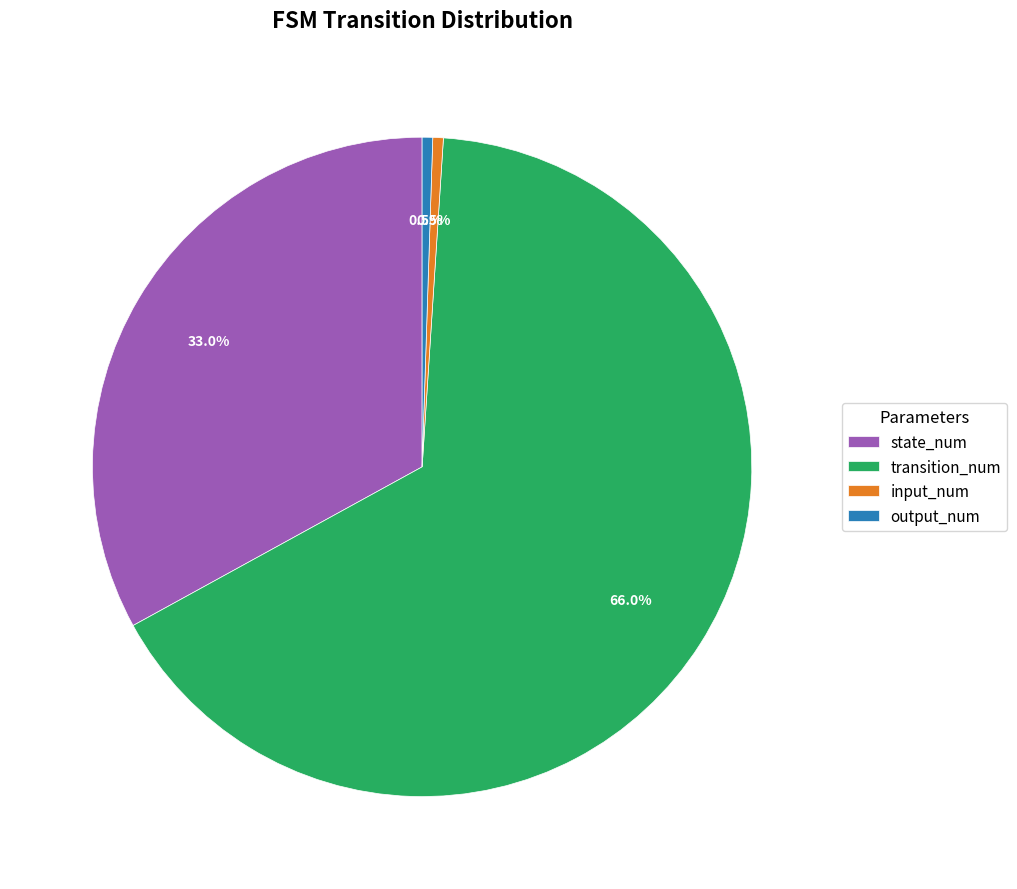

Approximately how many times larger is the value at transition_num compared to input_num?

128.0